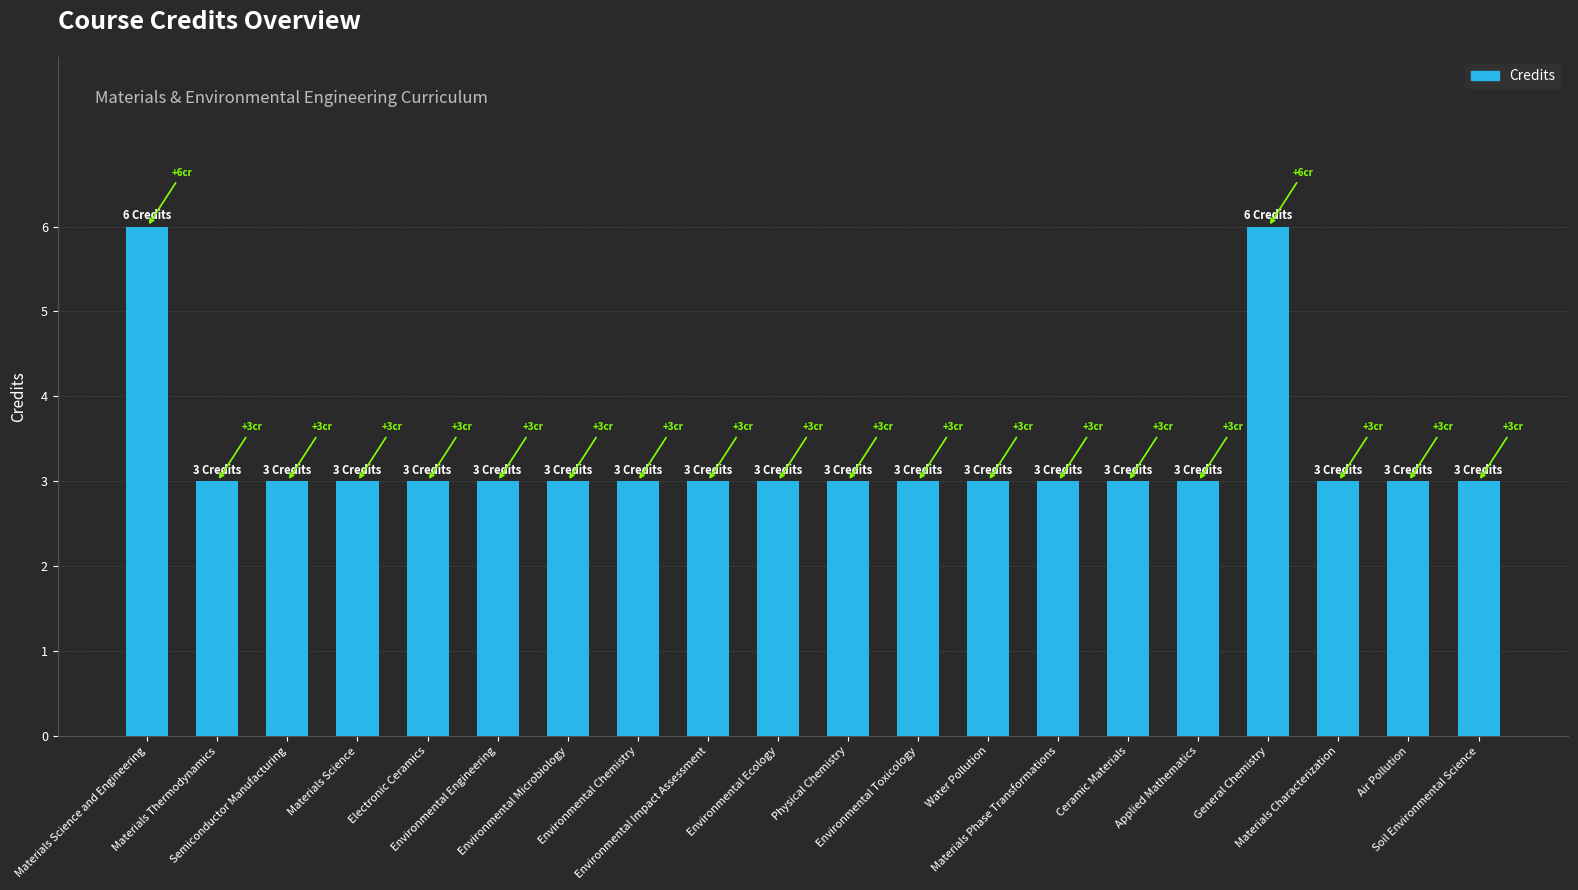

Reading left to right, transcribe all the data shown in this chart.

6	3	3	3	3	3	3	3	3	3	3	3	3	3	3	3	6	3	3	3